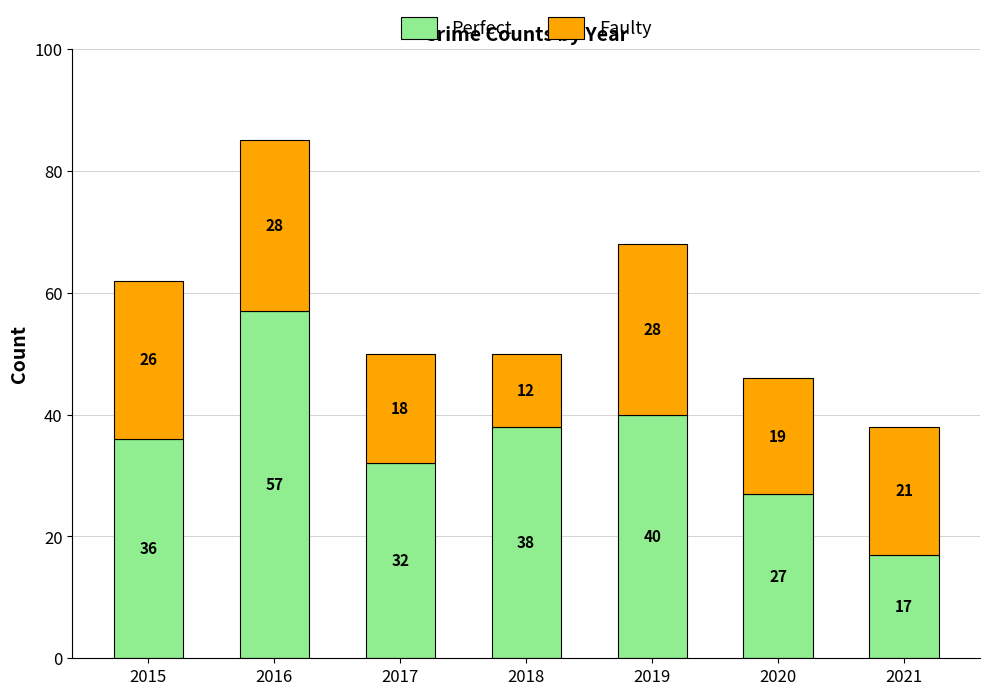

How many categories are shown in the chart?

7